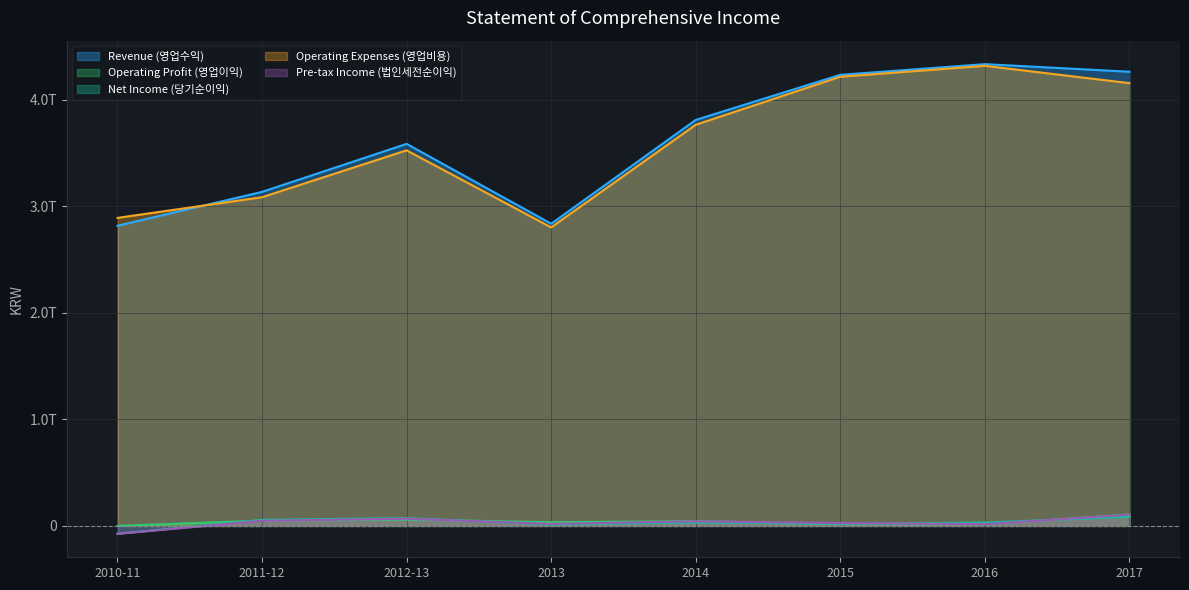

What is the average value of the Net Income (당기순이익) series?

29655000000